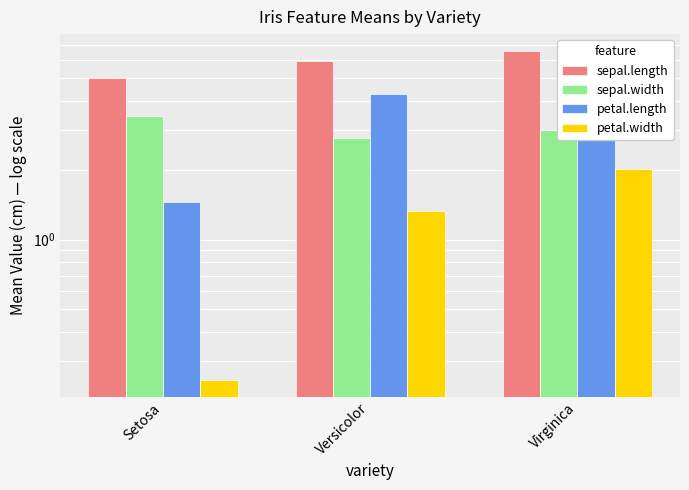

List the labels in order of petal.width value, smallest first.

Setosa, Versicolor, Virginica